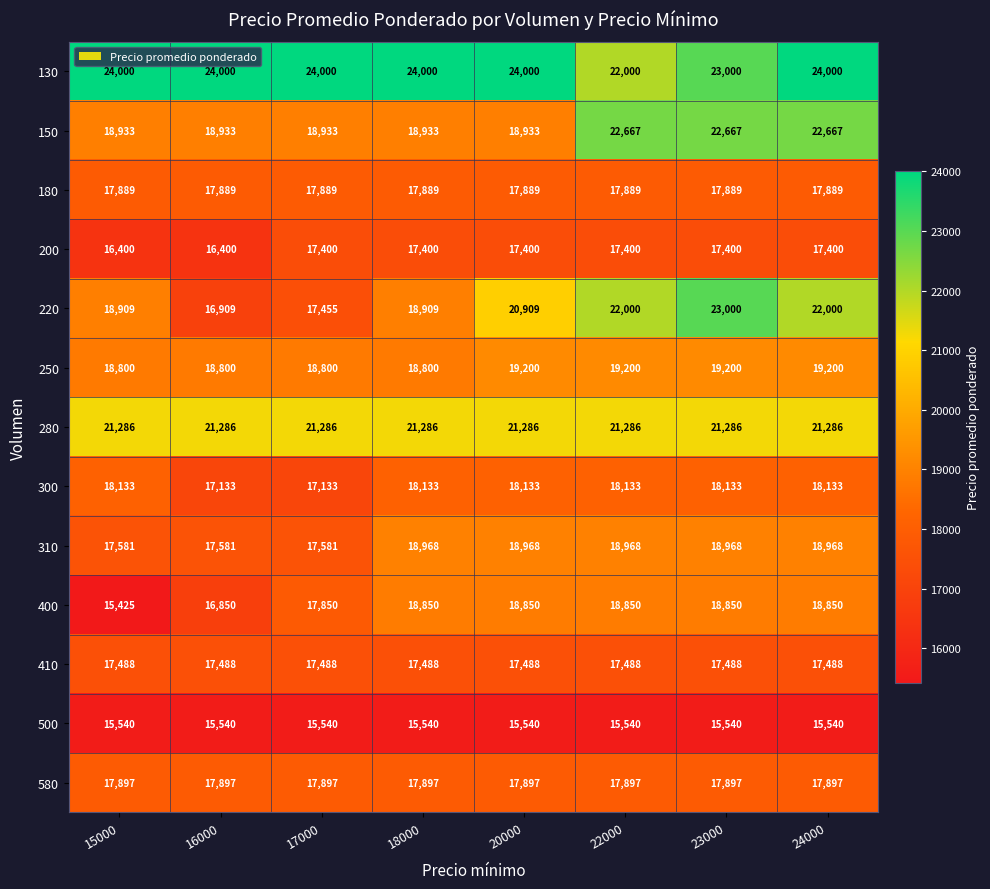

How many data points in 130 are less than 24000?

2